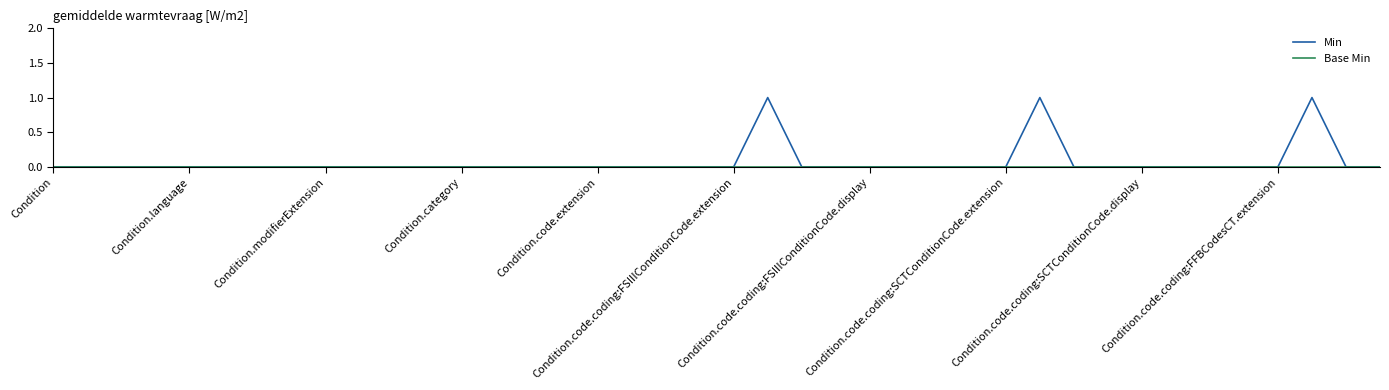

True or false: Base Min and Min cross at least once.

False